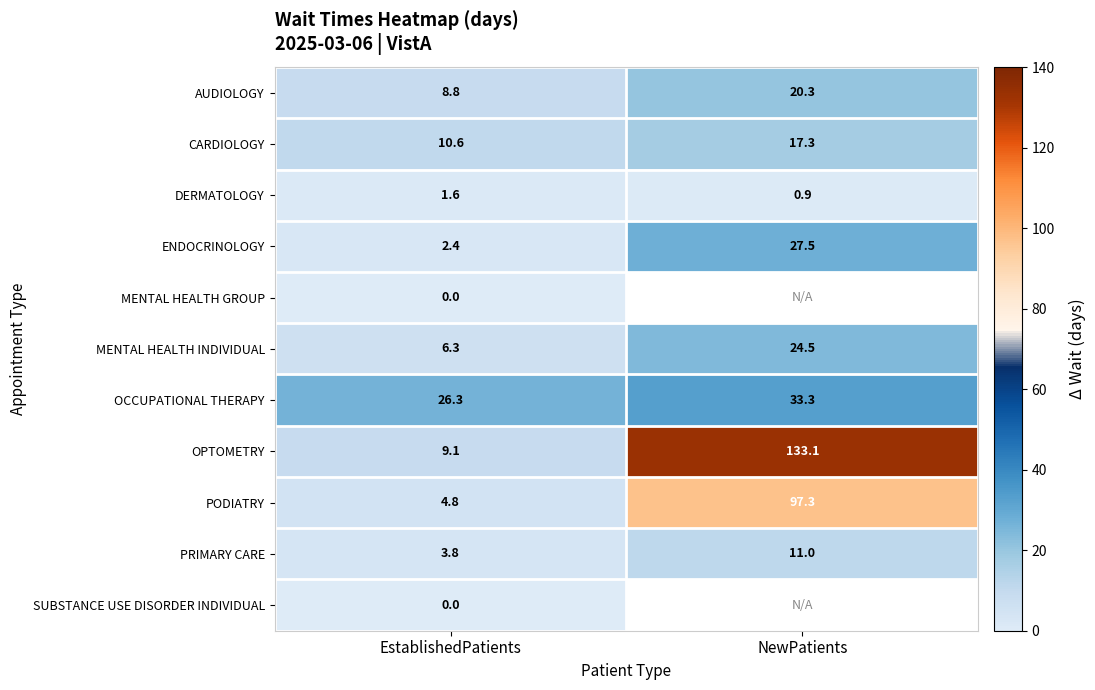

What is the spread (max minus min) of values at EstablishedPatients?

26.3